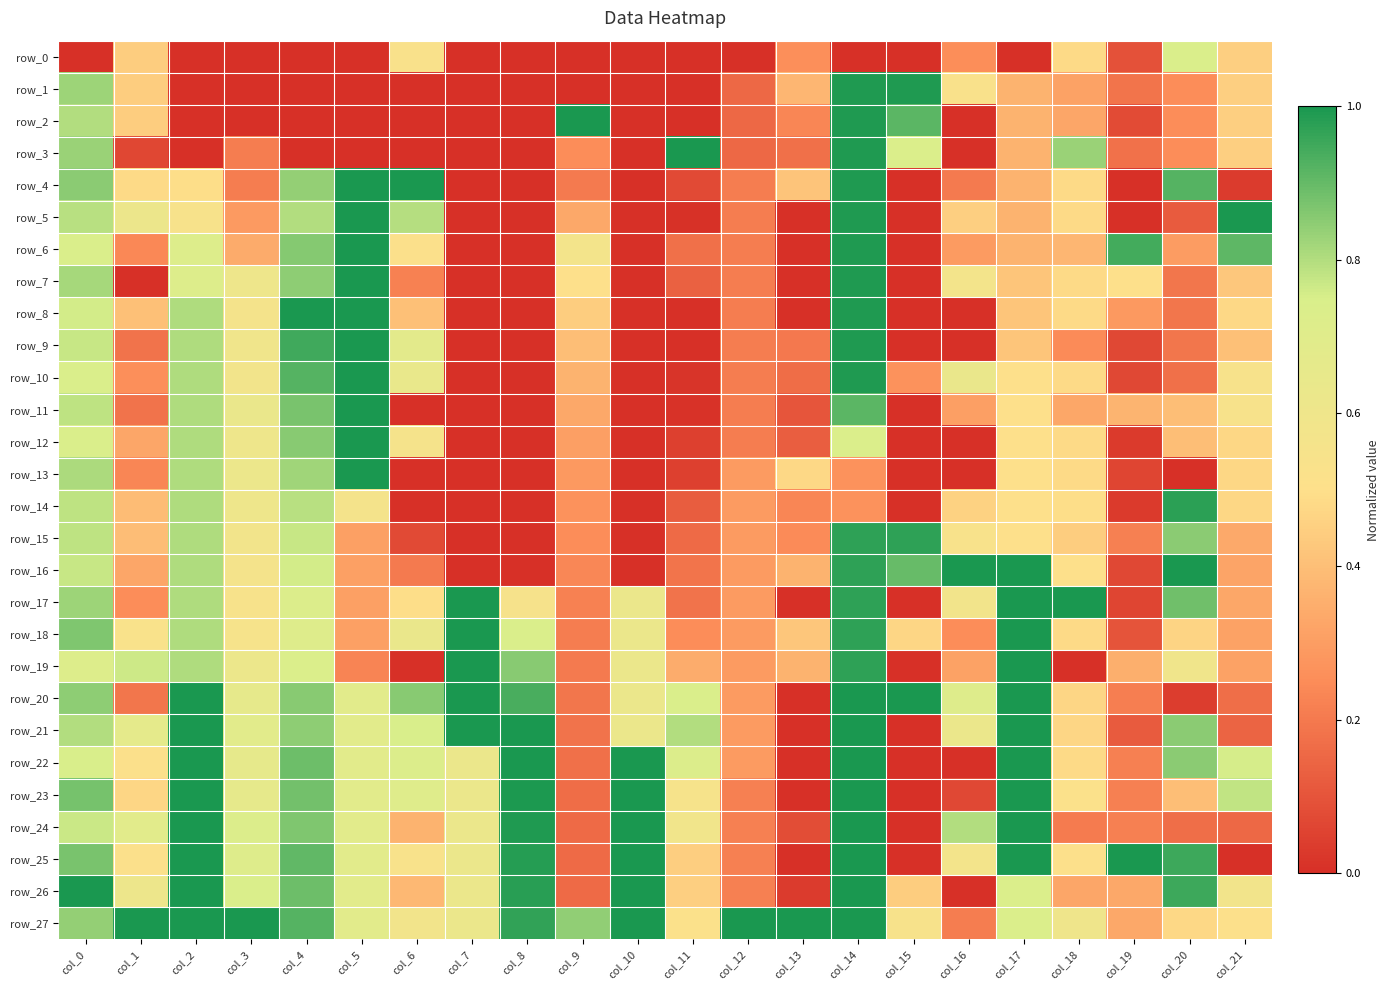

What is the average value of the row_15 series?

0.4